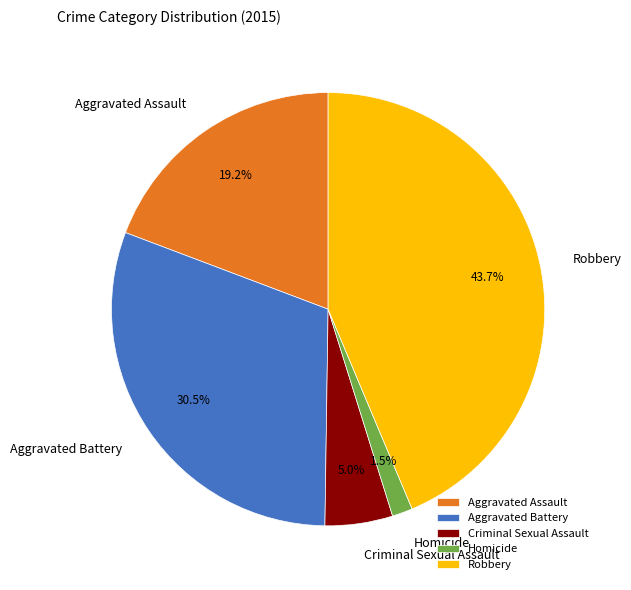

What percentage is the Criminal Sexual Assault slice, to the nearest percent?

5%